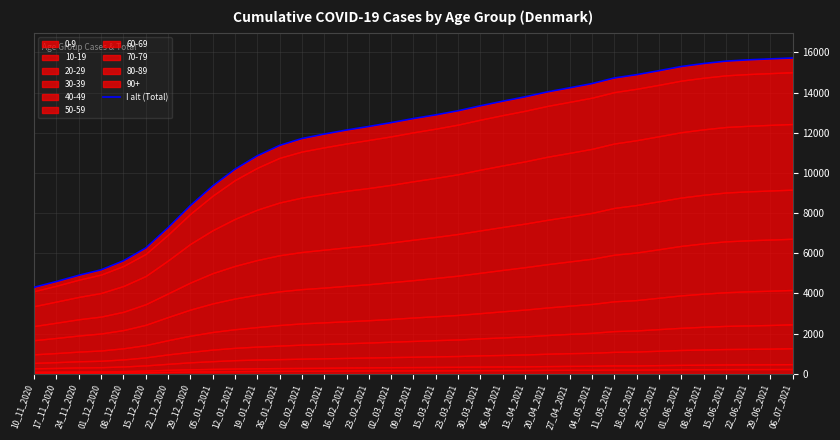

Which category has the highest value across all series?

06_07_2021